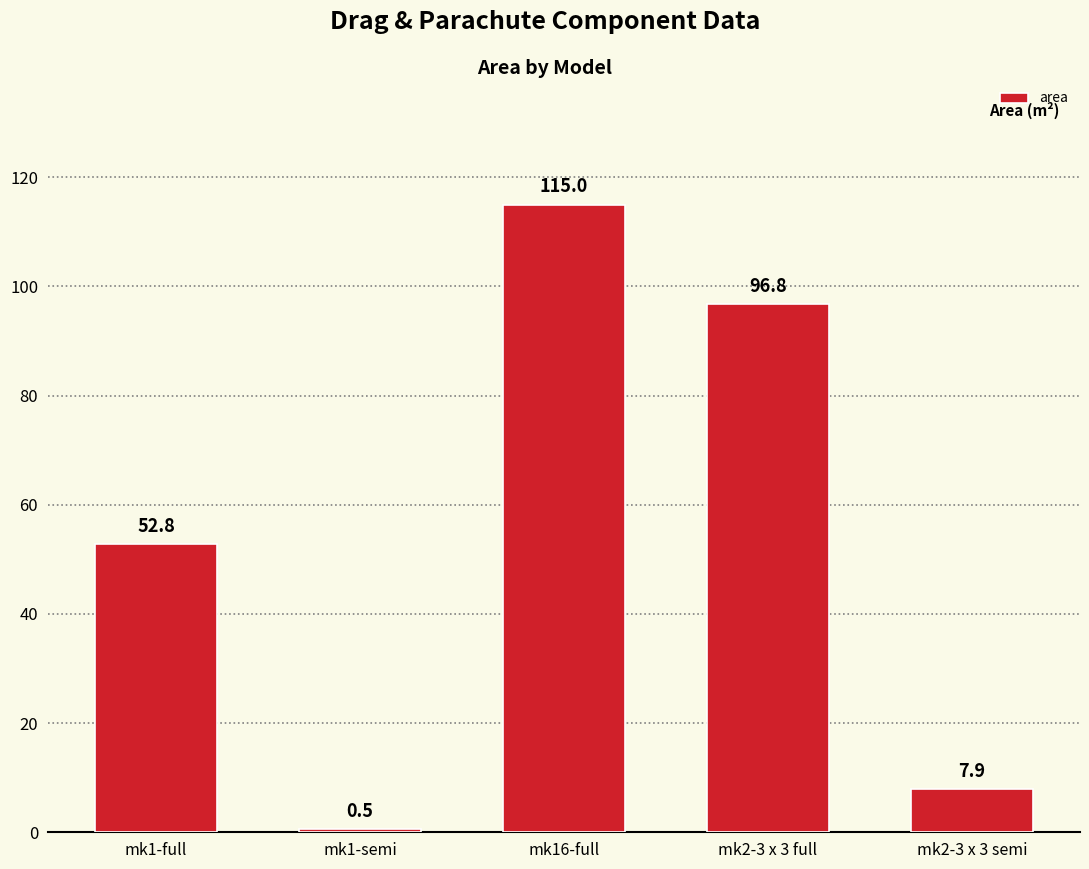

At which label is the value closest to 57?

mk1-full